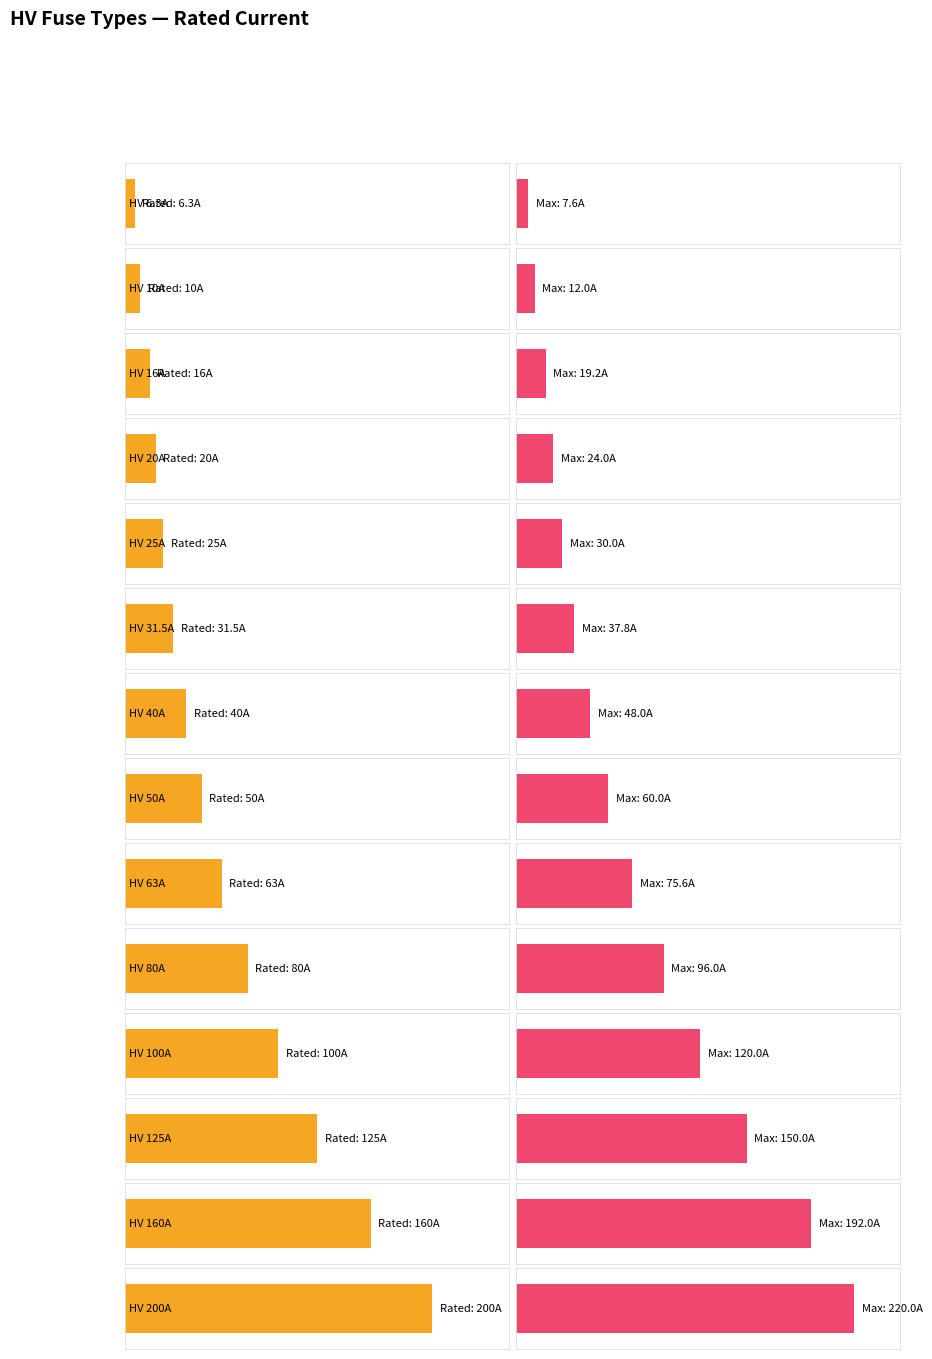

What is the label of the 6th bar from the right?

HV 63A